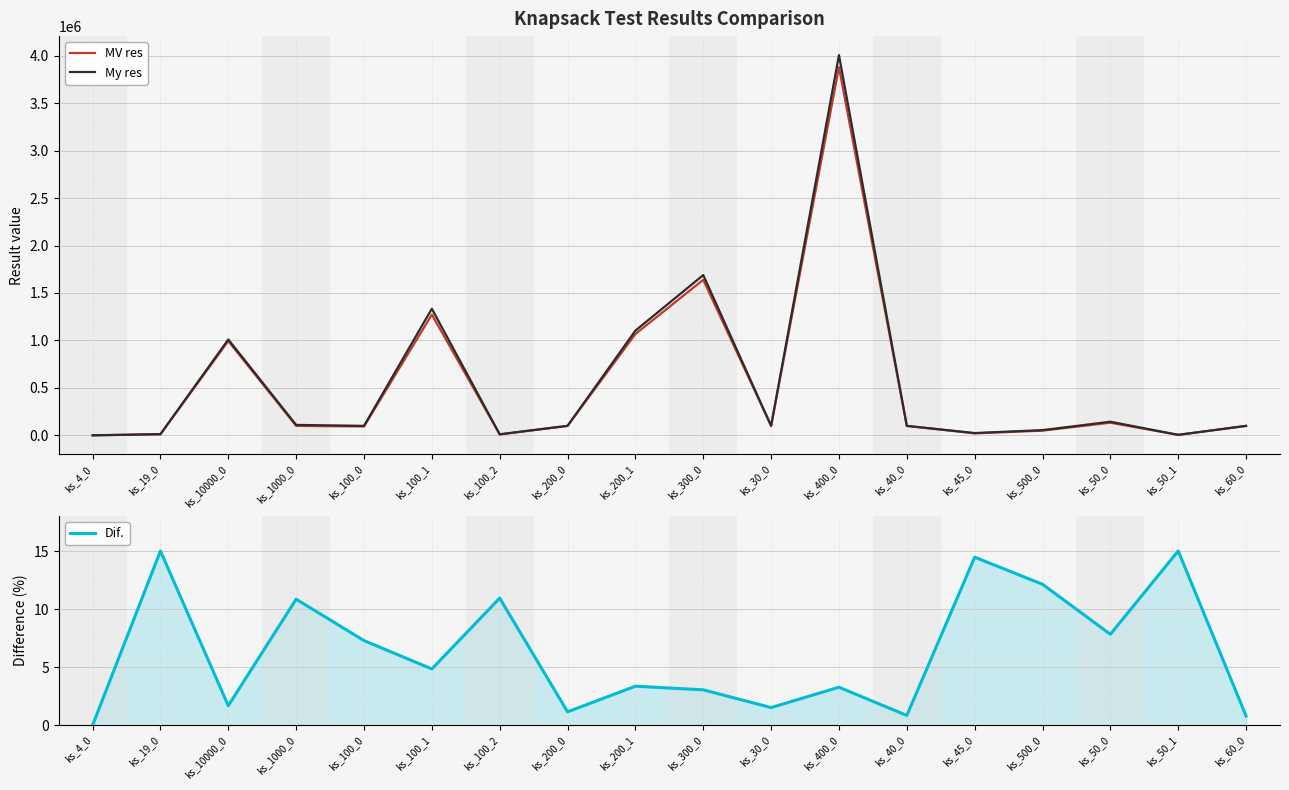

At which category is the sum across all series the highest?

ks_400_0